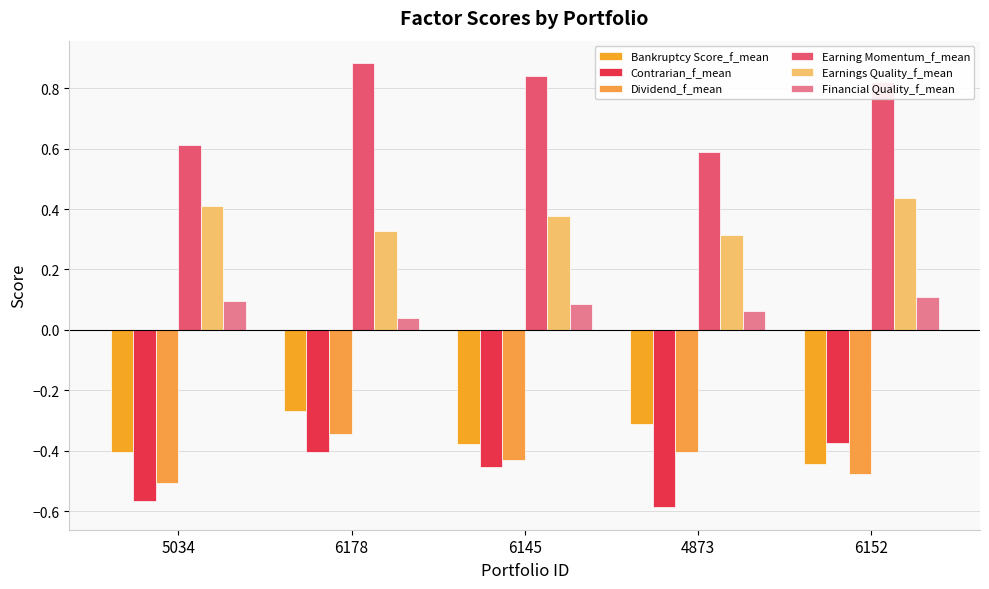

How many groups of bars are there?

5